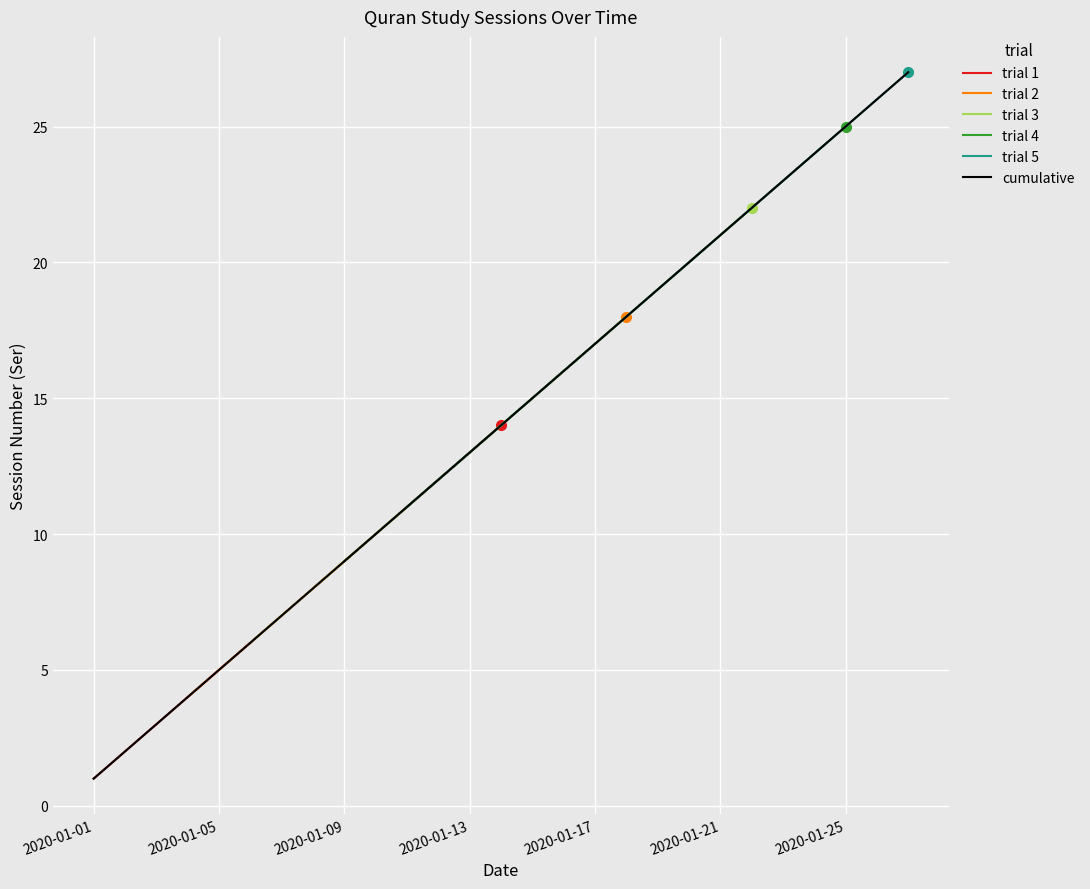

Approximately how many times larger is the value at 24 compared to 15?

1.6